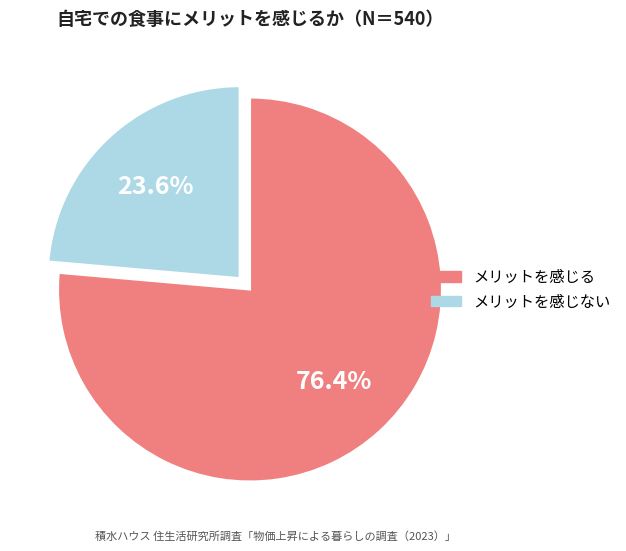

Is there a majority slice in this chart?

Yes